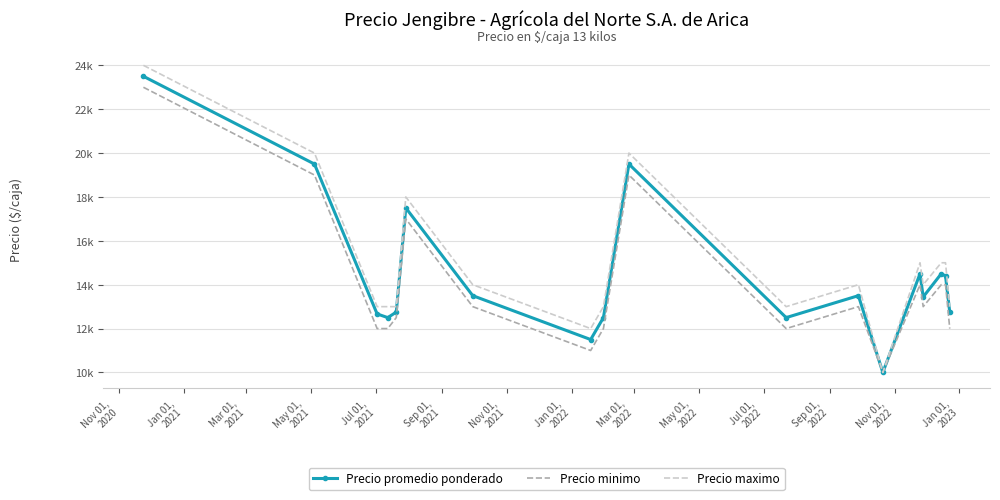

What is the sum of all Precio minimo values?

252500